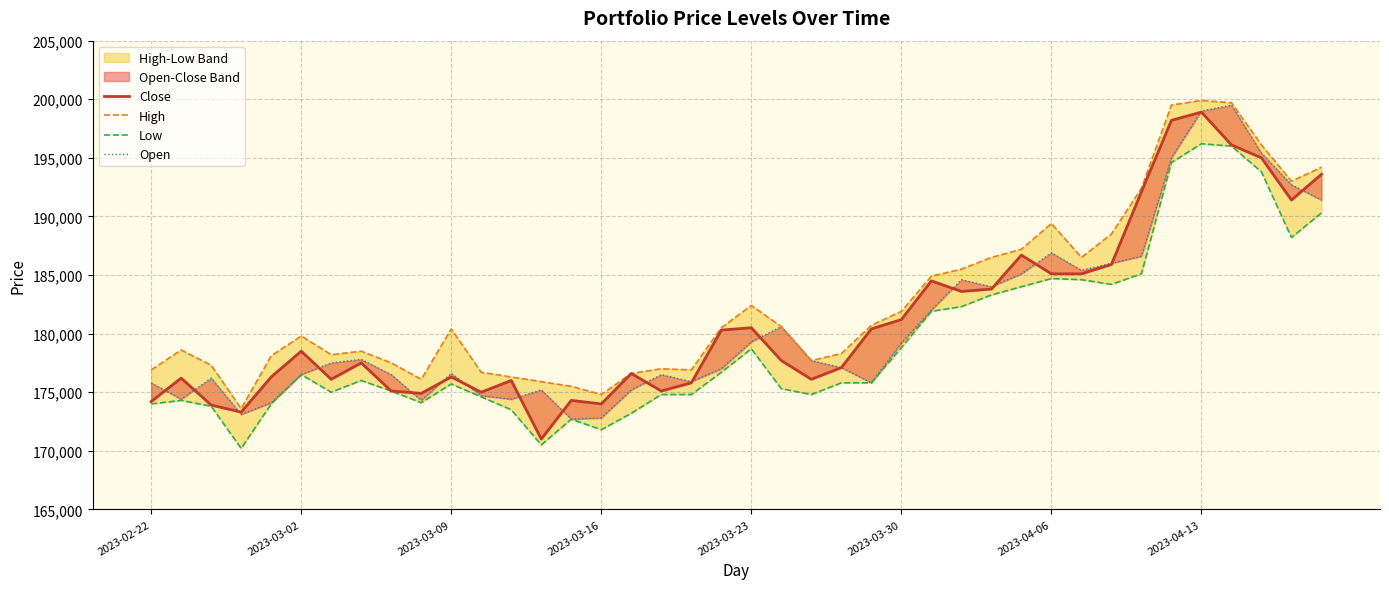

The Open series shows 305714 at 2023-03-16. True or false?

False